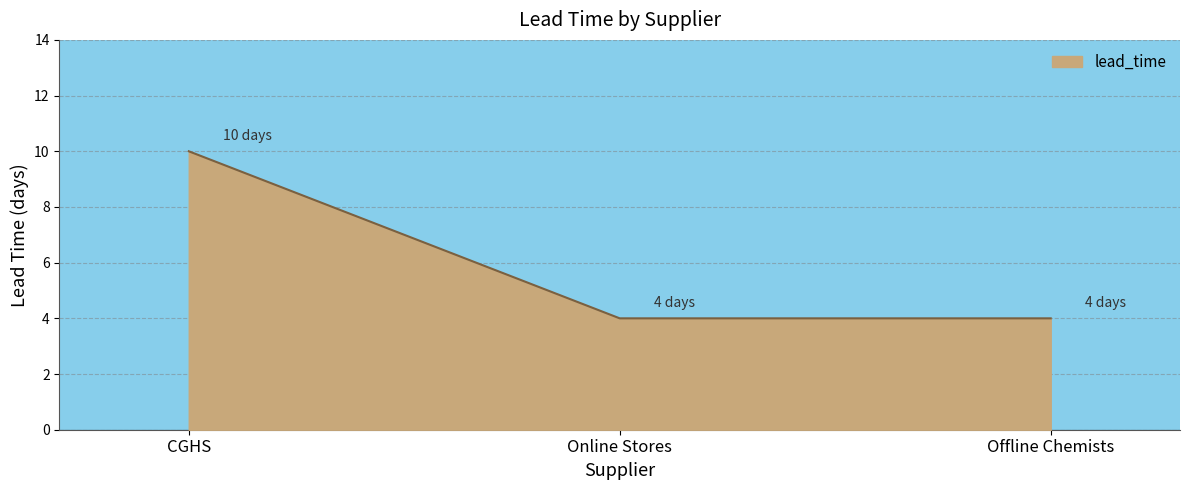

What is the smallest value displayed?

4